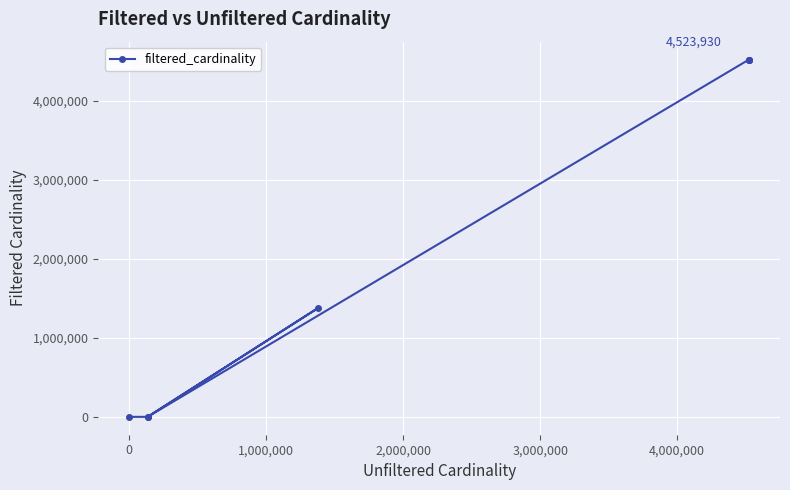

What is the greatest value displayed?

4523930